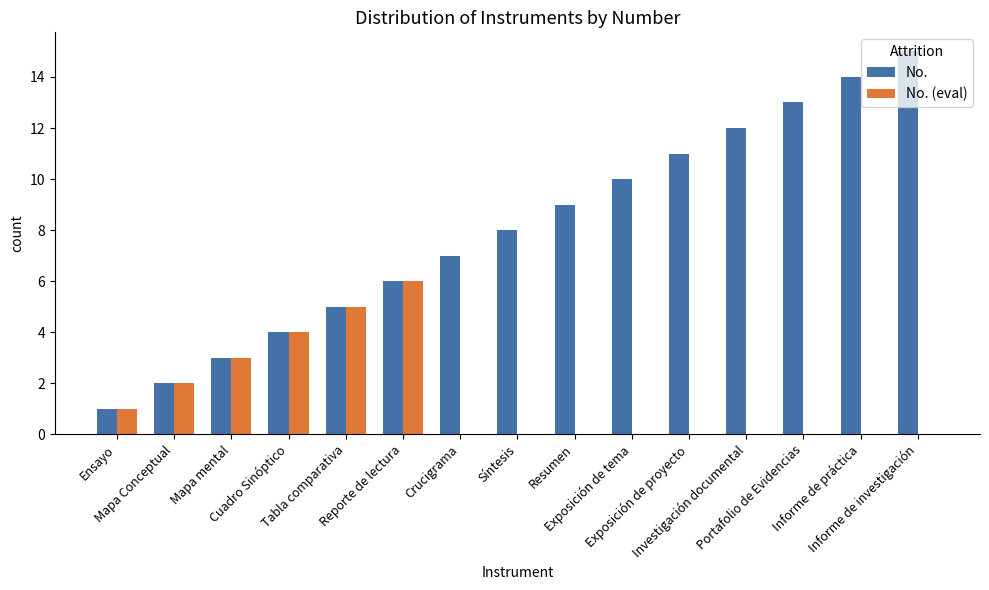

Which series has the largest total across all categories?

No.